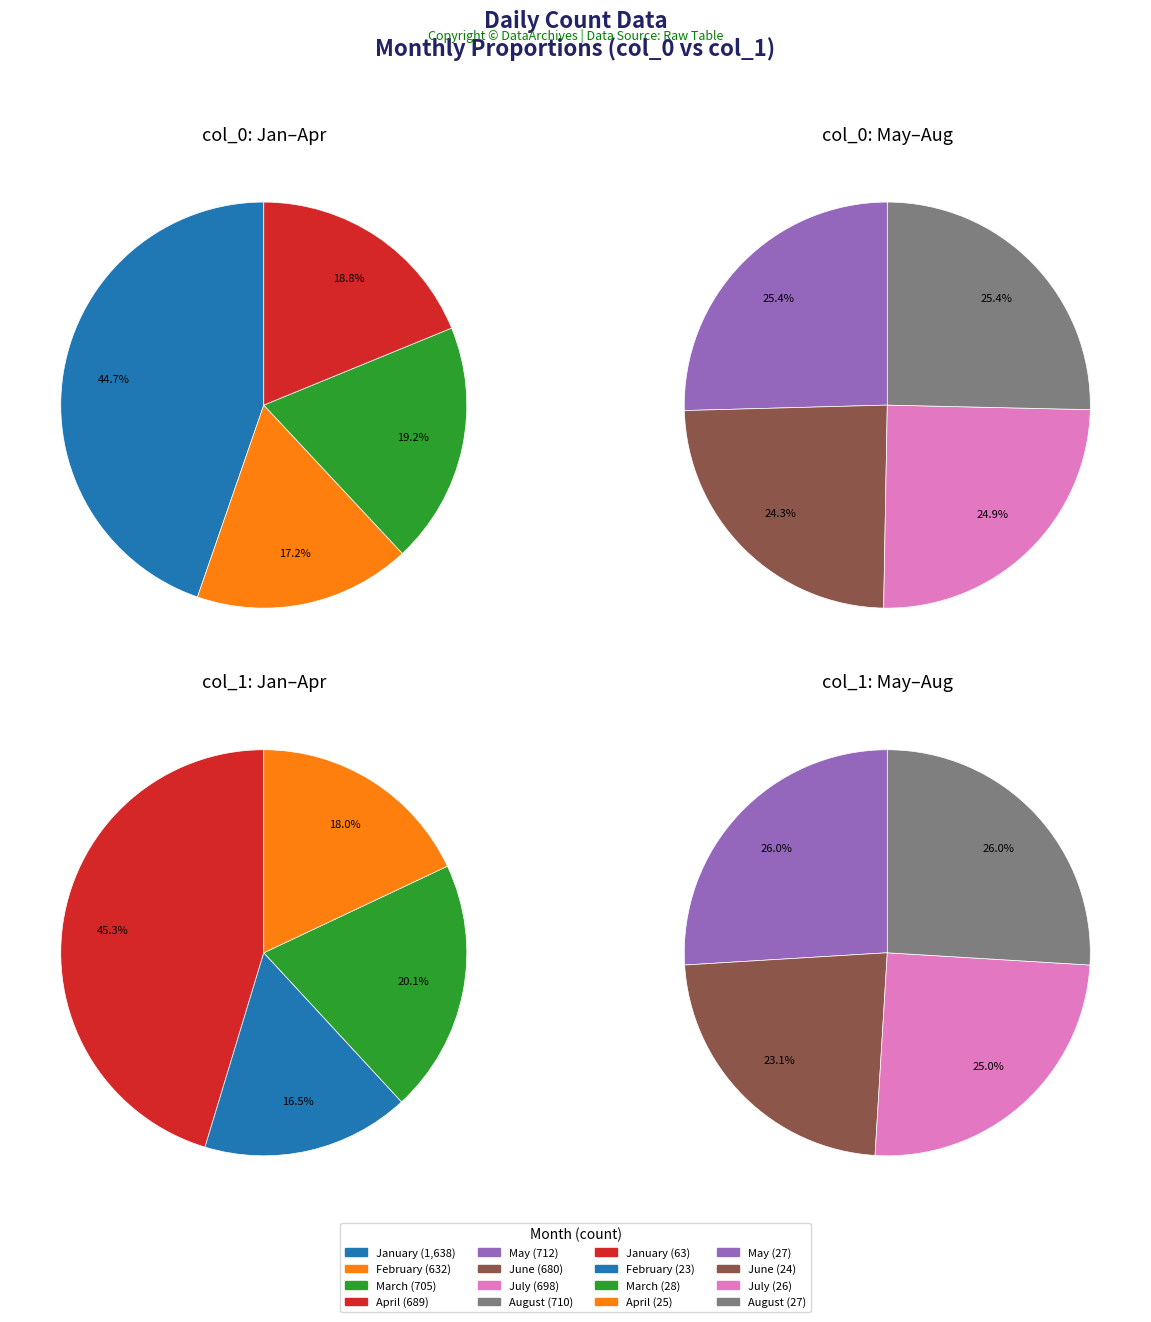

Is there any slice that represents more than half of the pie?

No